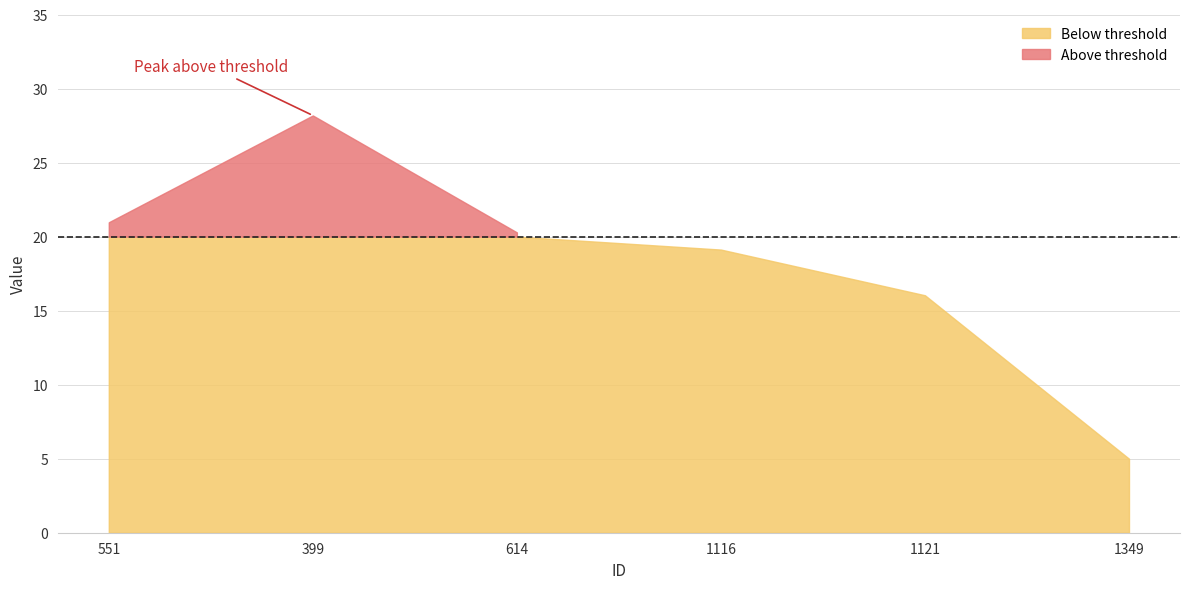

How many points are higher than both their immediate neighbors (excluding endpoints)?

1